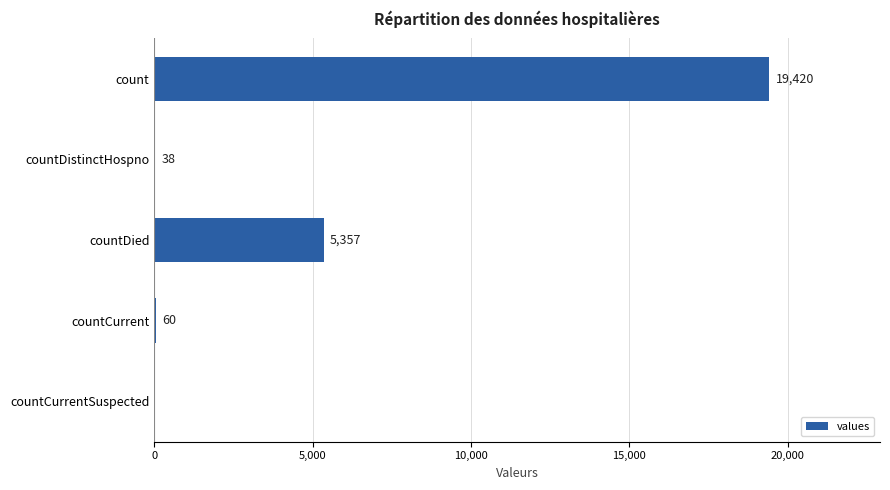

Reading top to bottom, list all the values displayed in this chart.

count=19420	countDistinctHospno=38	countDied=5357	countCurrent=60	countCurrentSuspected=0